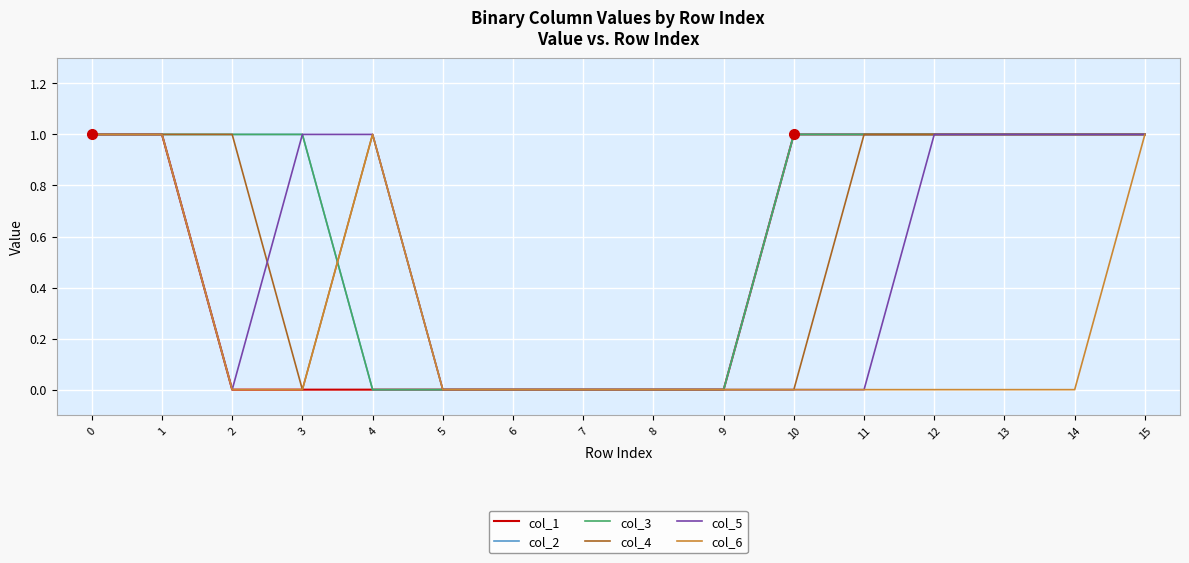

What is the highest value of the col_3 series?

1